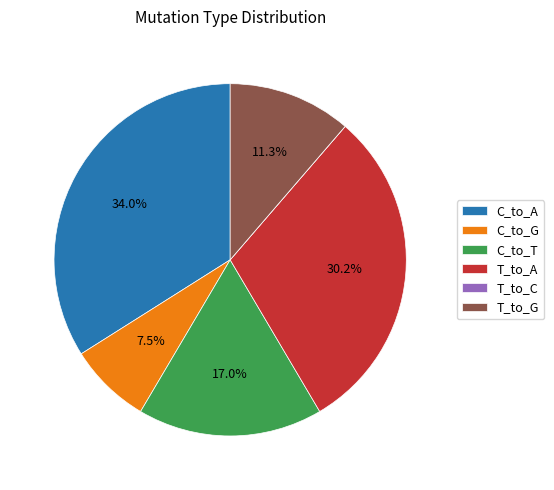

Which has a higher value, T_to_G or C_to_A?

C_to_A